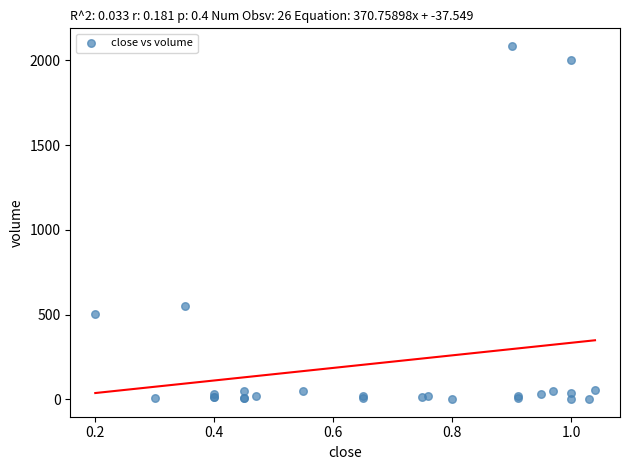

What Y value in the scatter plot is closest to 1043?

551